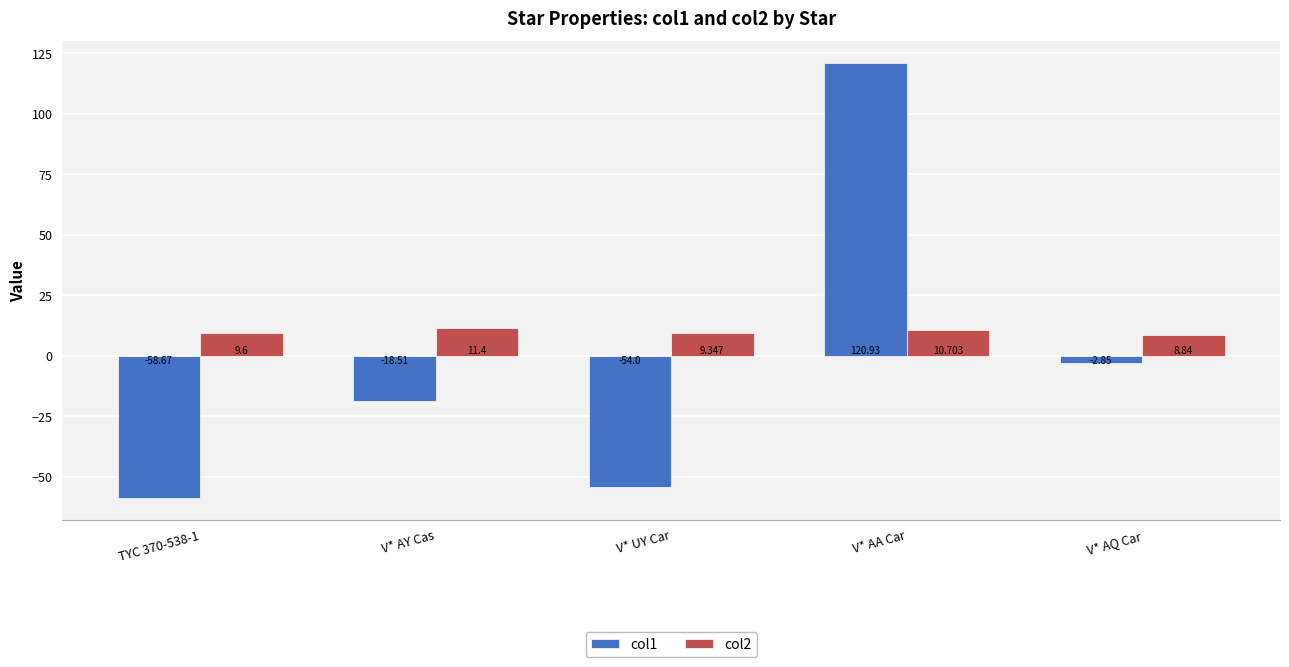

Where is col1 nearest to the value 31?

V* AQ Car